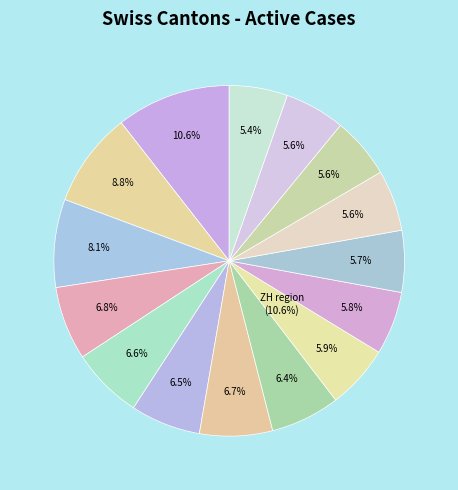

True or false: VD accounts for 1% of the total.

False